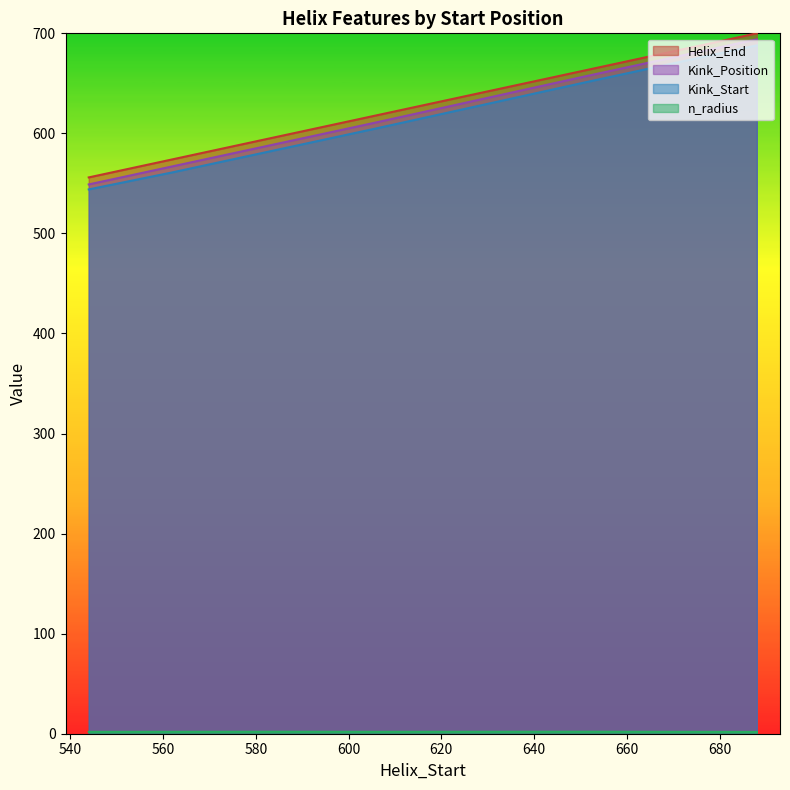

What is the sum of the Kink_Start values at 585 and 651?

1235.0